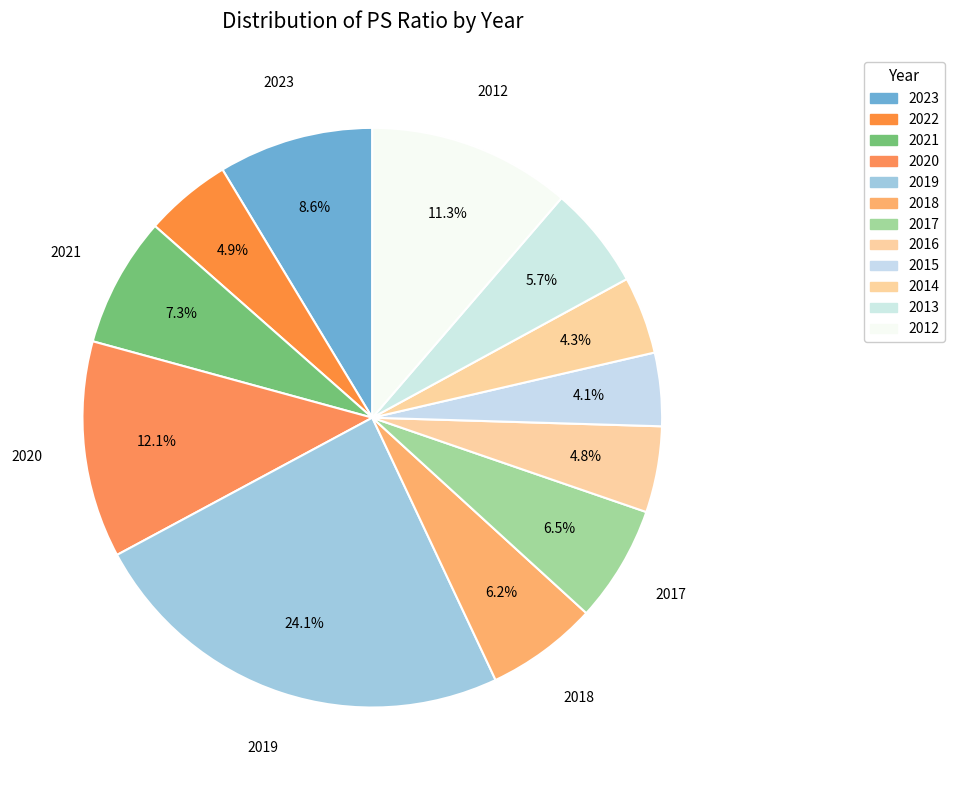

What percentage is the 2012 slice, to the nearest percent?

11%